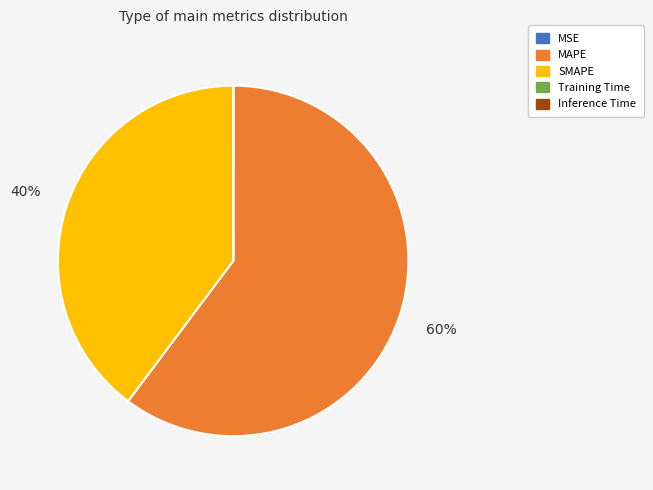

Which category has the biggest portion of the pie?

MAPE